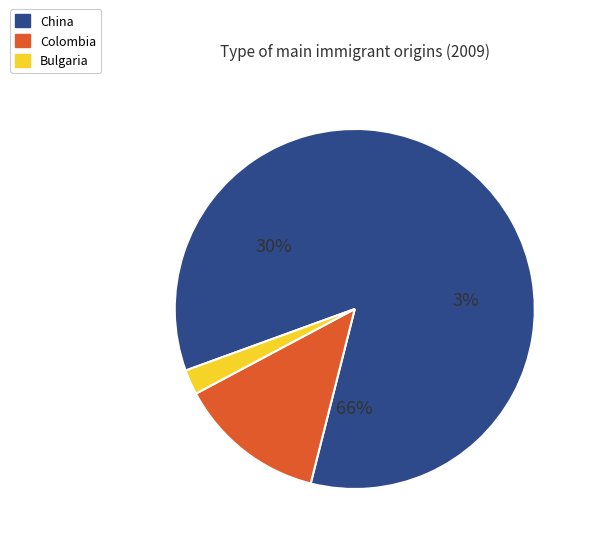

True or false: Colombia accounts for 1% of the total.

False